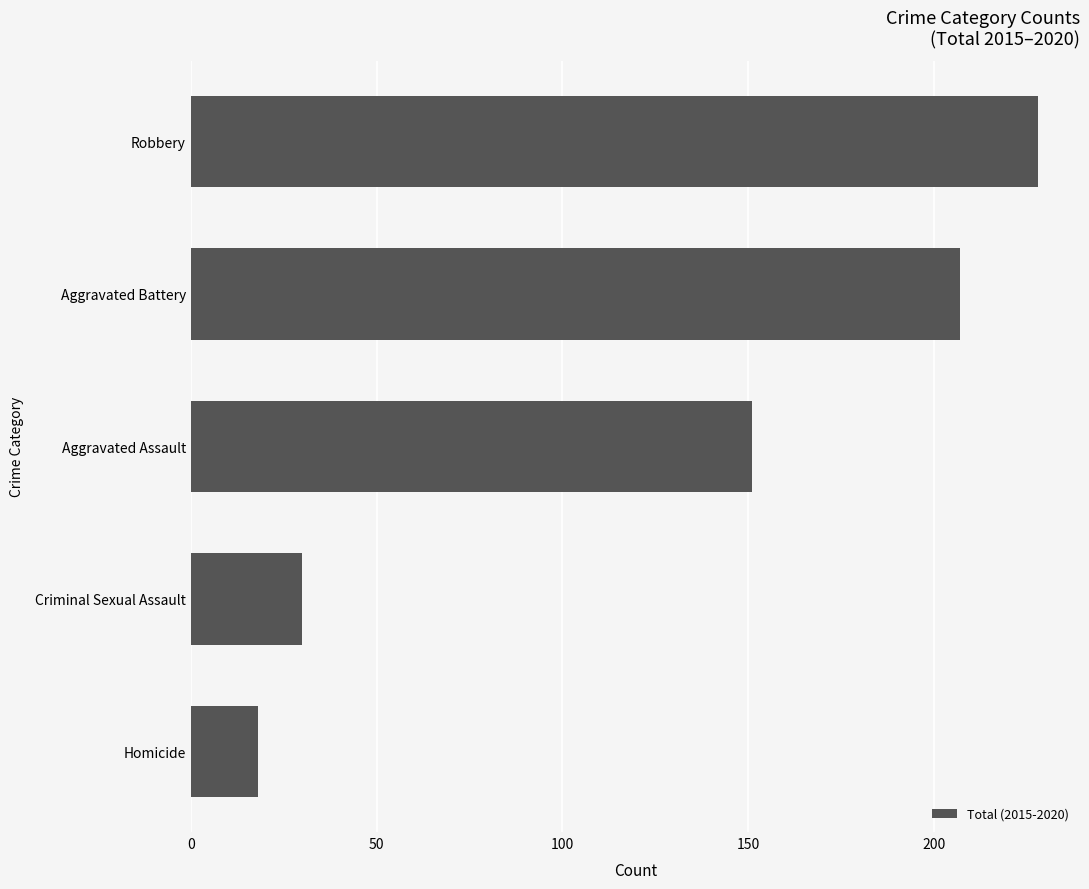

Where is the data nearest to the value 123?

Aggravated Assault